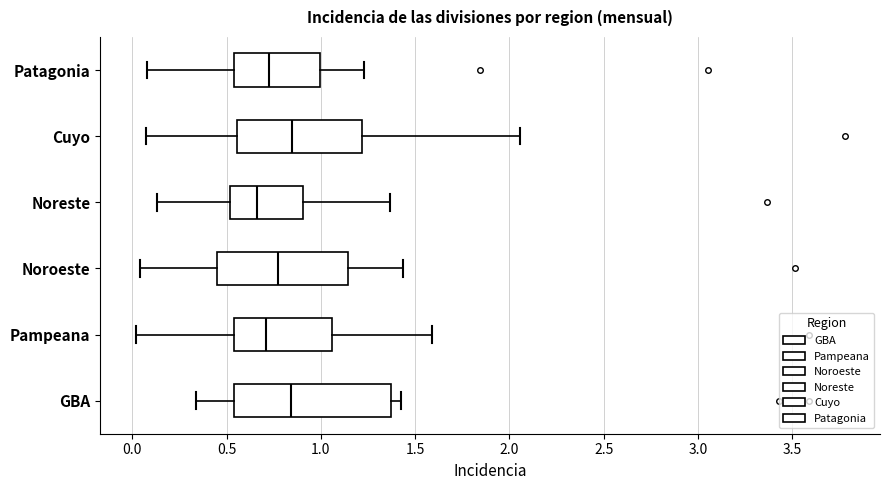

Which box is the widest, from its left edge to its right edge?

GBA